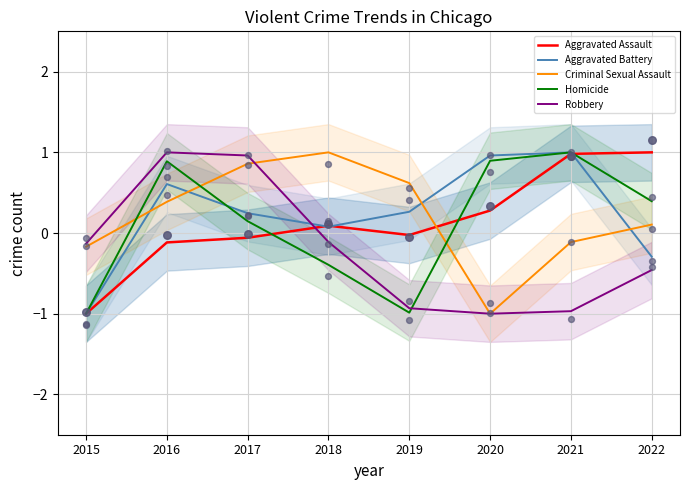

Which series has the largest Y range (max minus min)?

Aggravated Assault